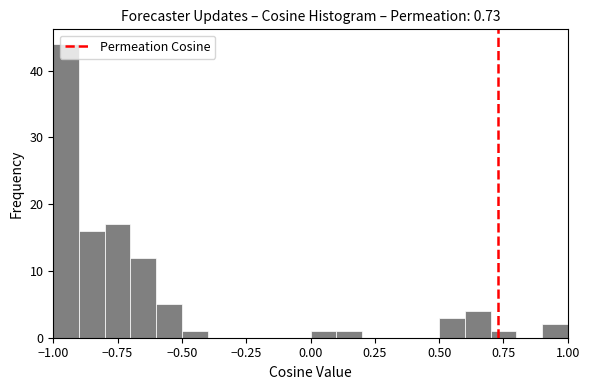

Around what value on the x-axis is the tallest bar? Give the approximate position of its centre, as read against the axis.

-0.95